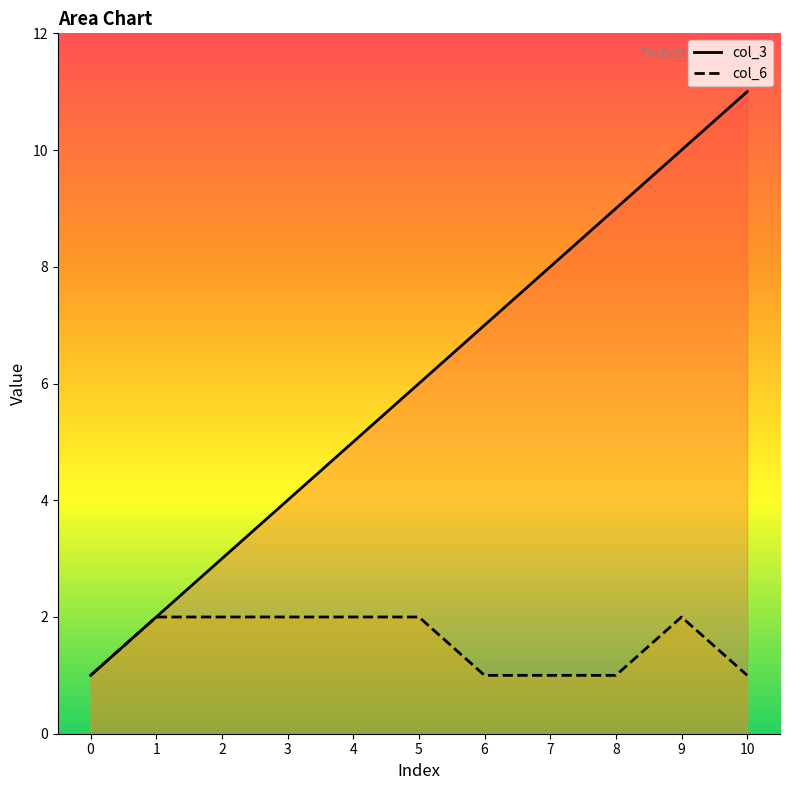

True or false: col_6 and col_3 cross at least once.

False